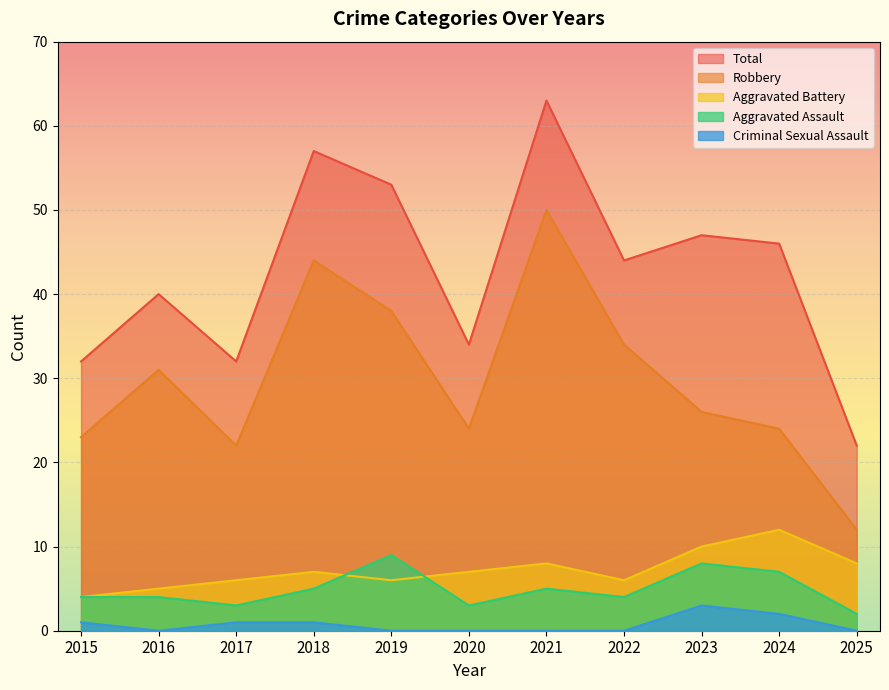

True or false: Total and Aggravated Battery cross at least once.

False